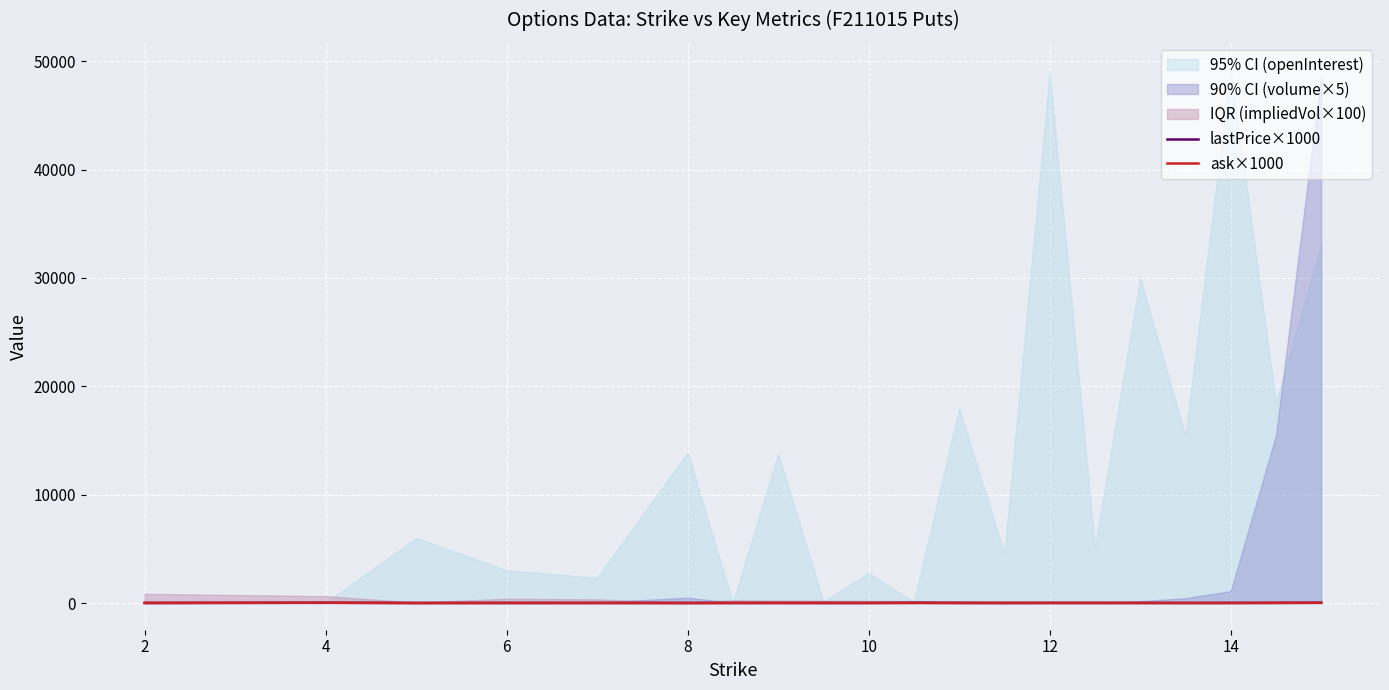

The value of ask×1000 at 8 is 0. True or false?

True